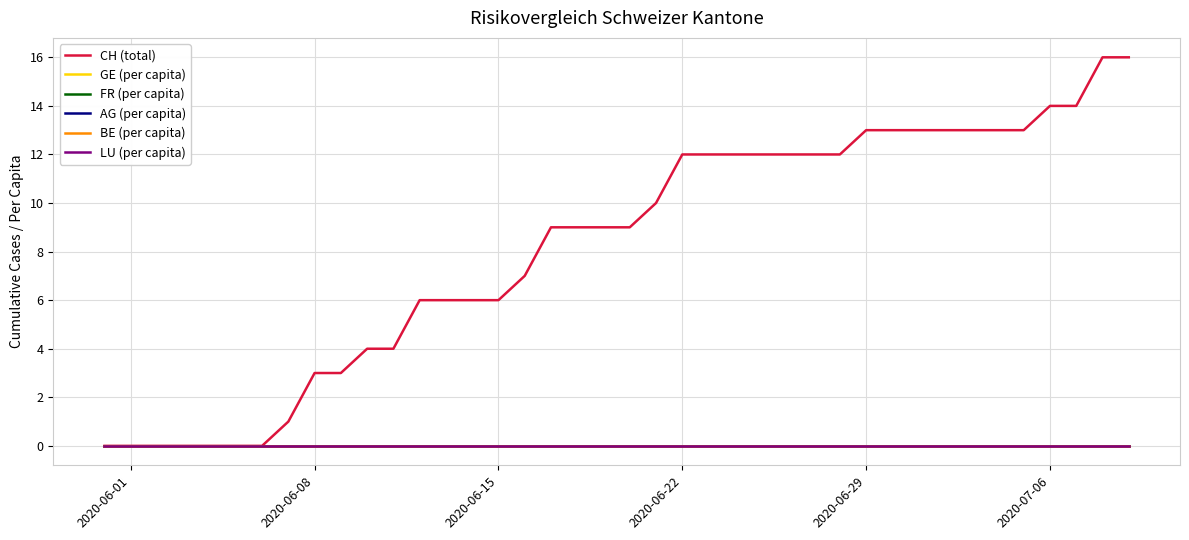

Which series has the largest total across all categories?

CH (total)